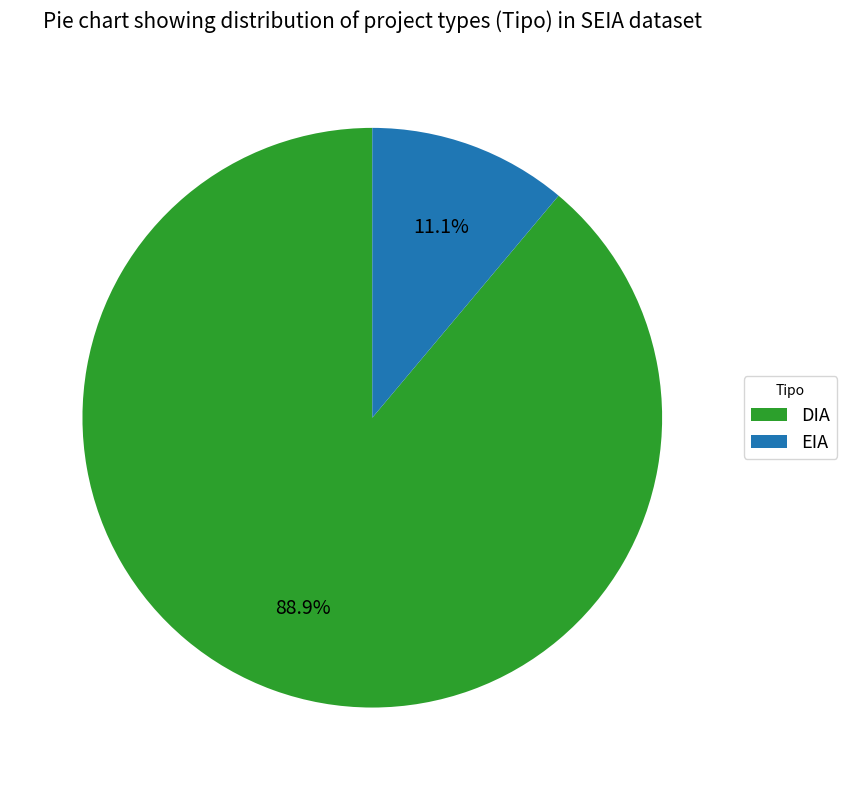

To the nearest percent, what is the combined percentage of DIA and EIA?

100%